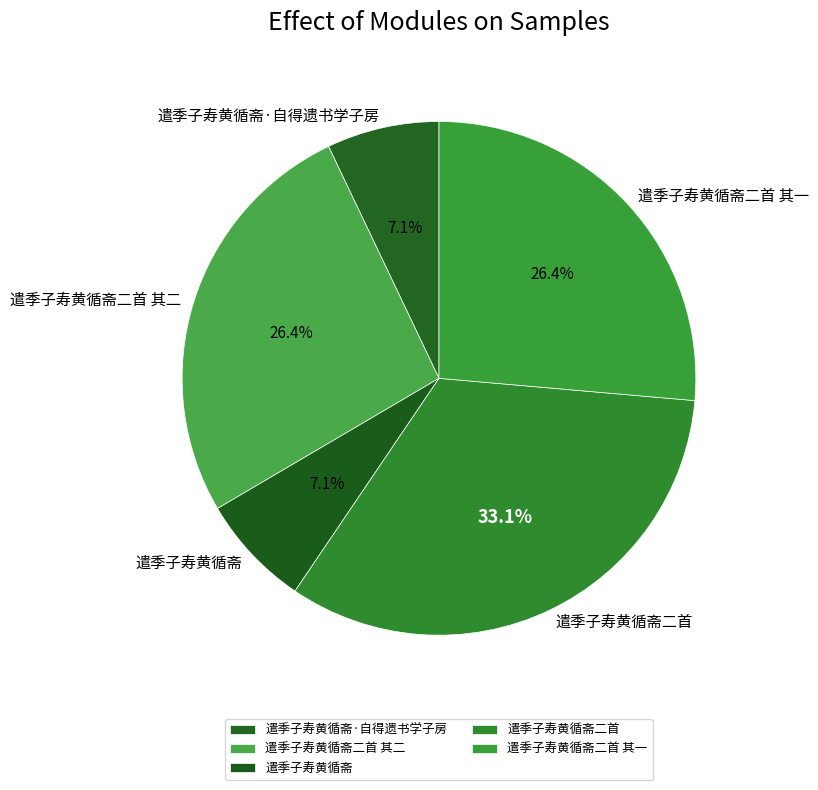

Is there a majority slice in this chart?

No